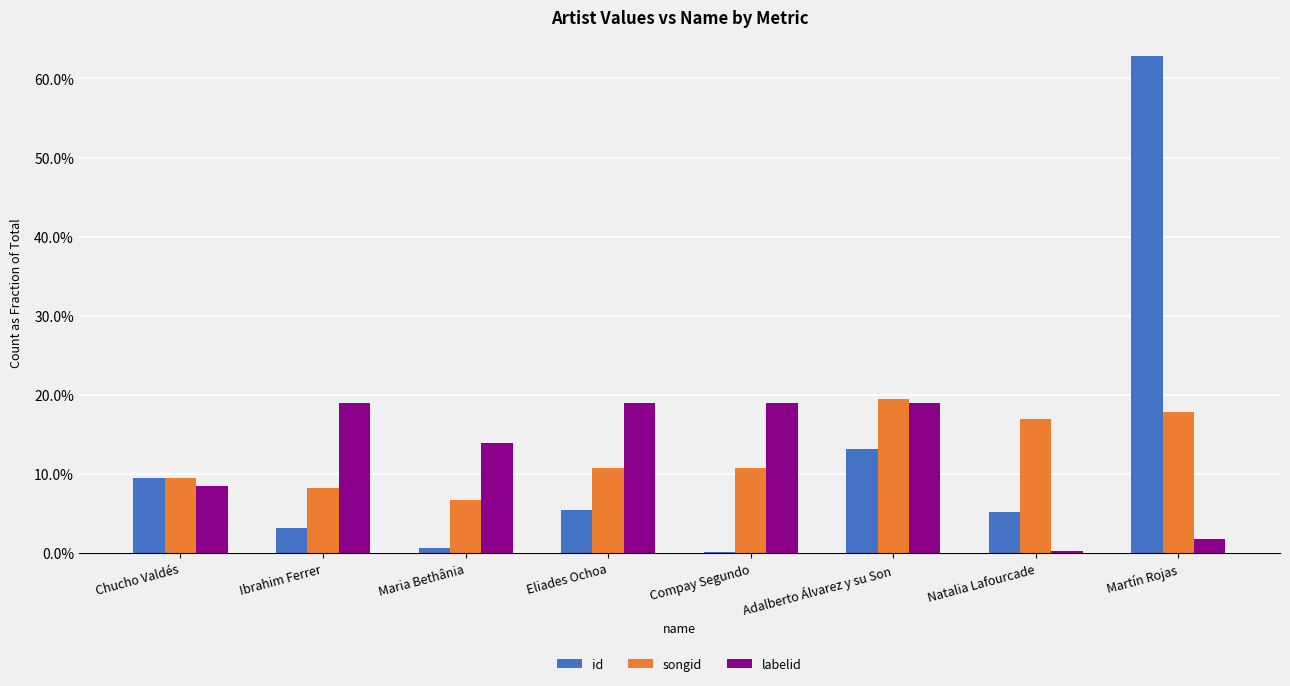

Rank the series at Martín Rojas from lowest to highest value.

labelid, songid, id